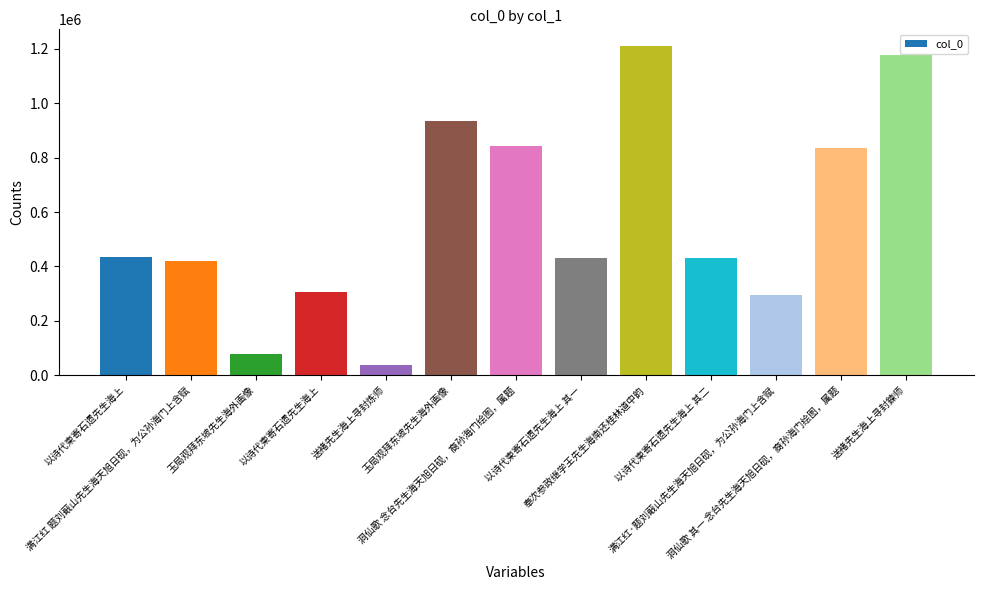

What is the maximum value shown in the chart?

1211752